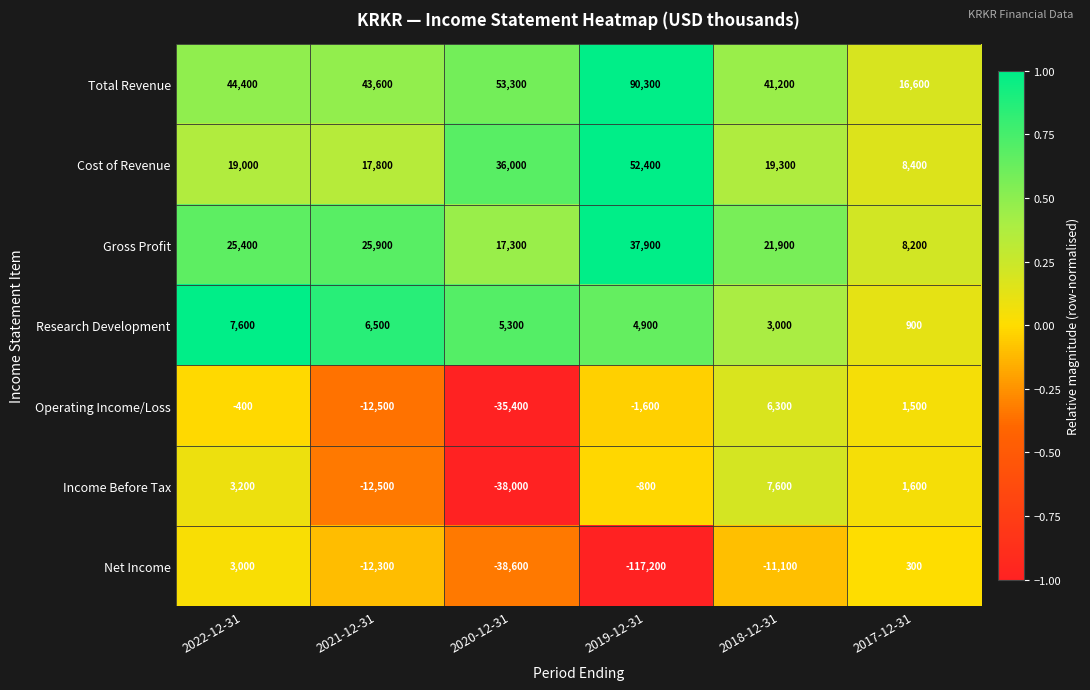

True or false: Research Development has a value of 3000 at 2018-12-31.

True